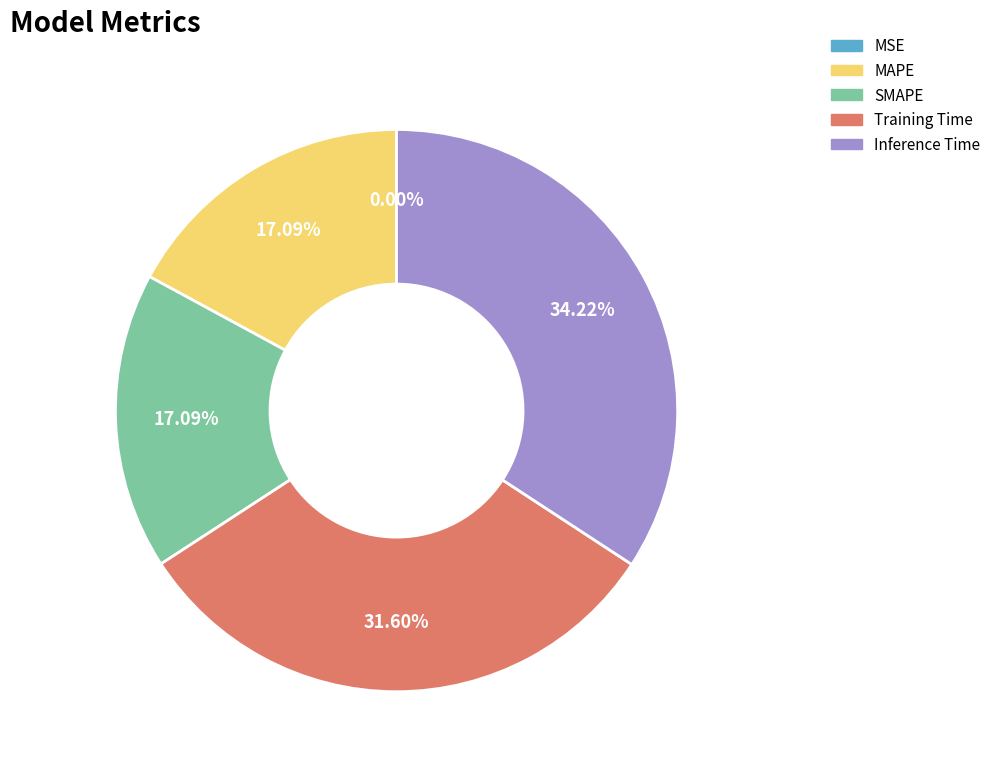

What is the largest slice in the pie chart?

Inference Time